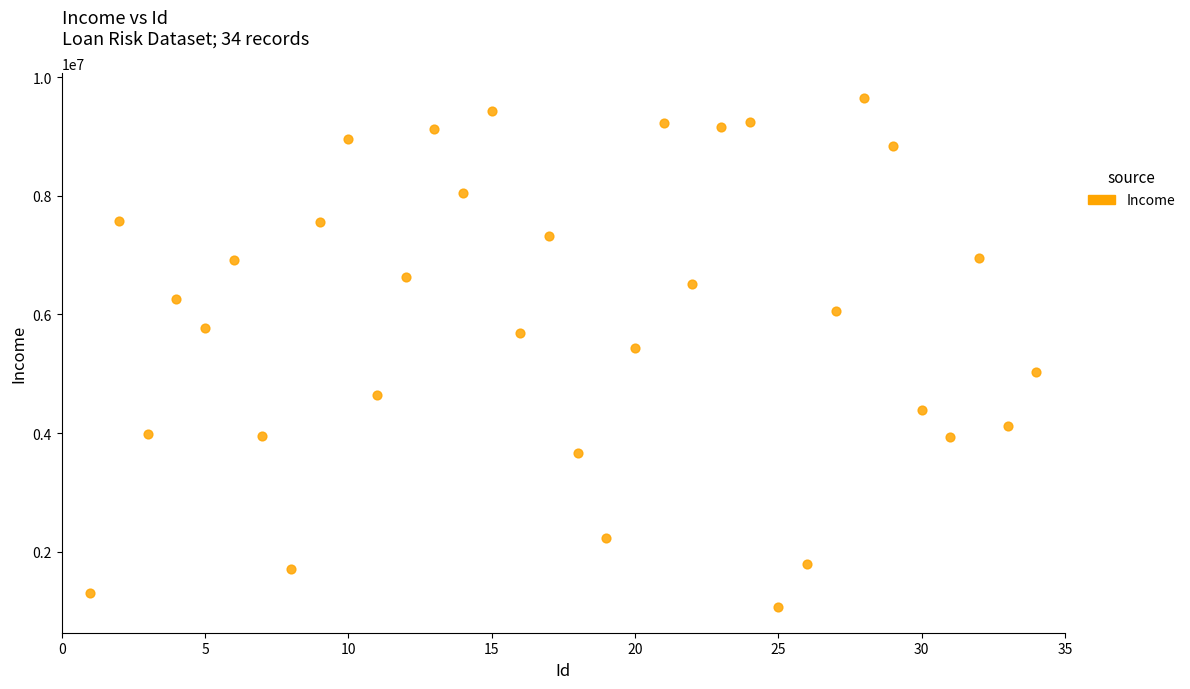

What is the range of X values (max minus min)?

33